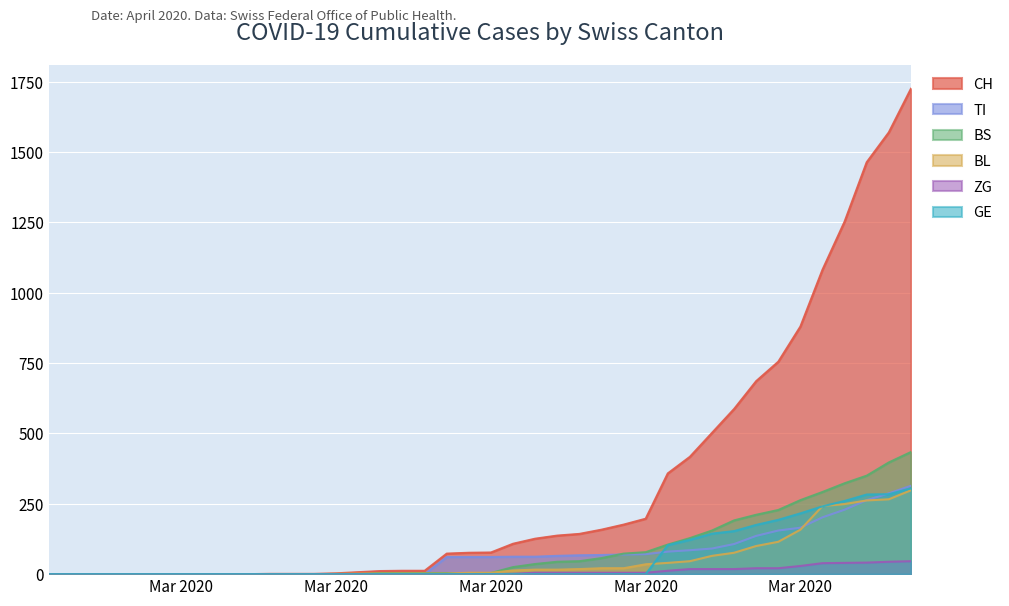

True or false: TI has more than 0 points higher than both neighbors.

False